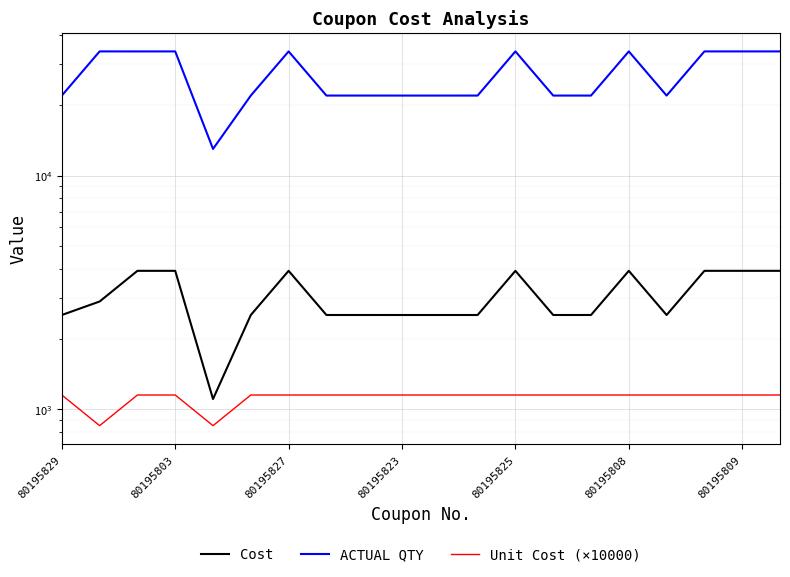

Is it true that Unit Cost (×10000) equals 1452.6 at 80195825?

False